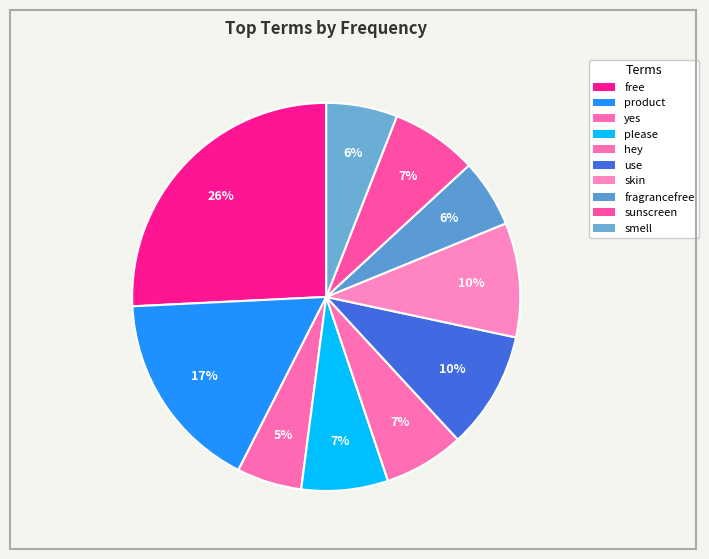

Which category has the biggest portion of the pie?

free